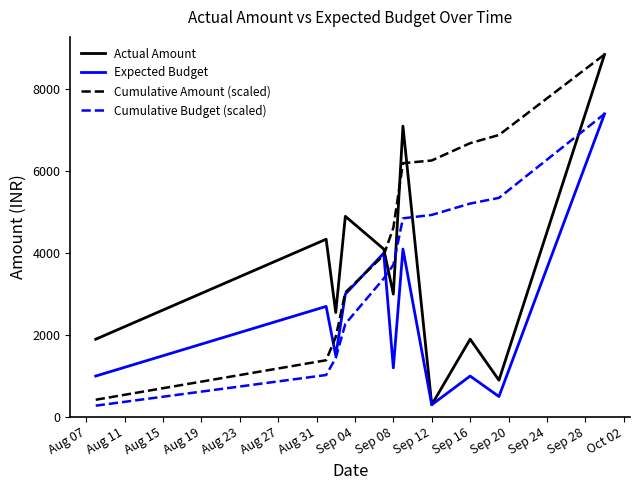

In Actual Amount, how many points are higher than both neighbors (excluding endpoints)?

4